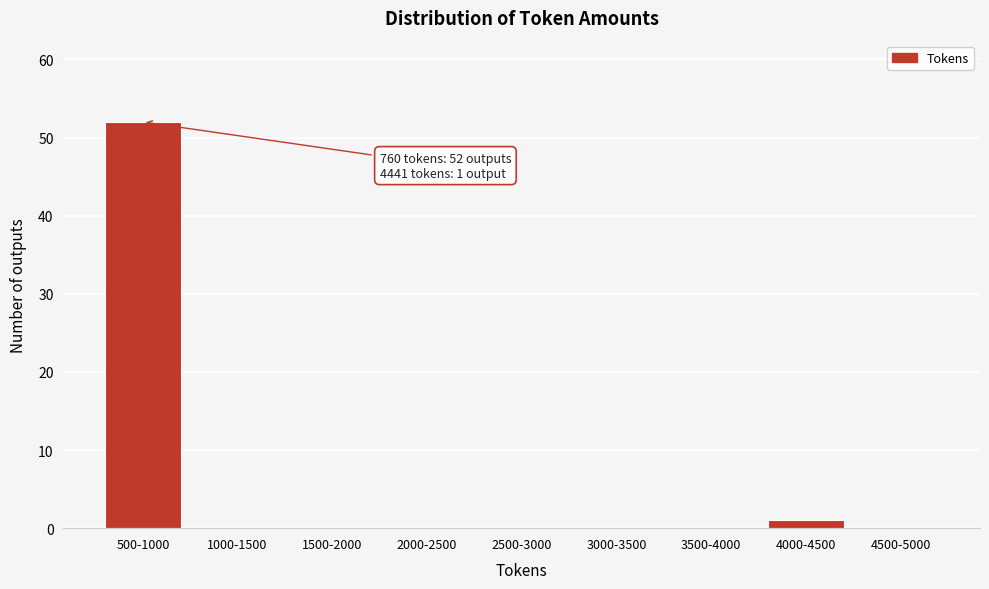

Reading left to right, what are all the values shown in this chart?

500-1000=52	1000-1500=0	1500-2000=0	2000-2500=0	2500-3000=0	3000-3500=0	3500-4000=0	4000-4500=1	4500-5000=0